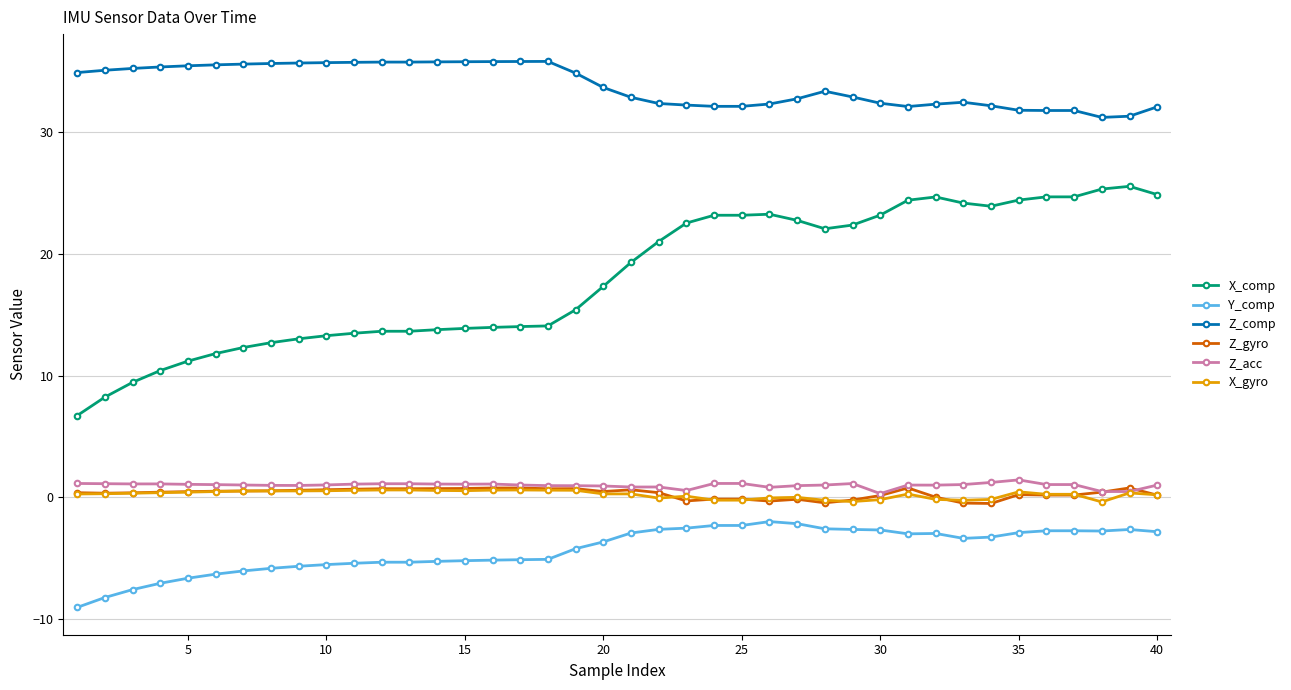

True or false: X_comp and Z_comp cross at least once.

False